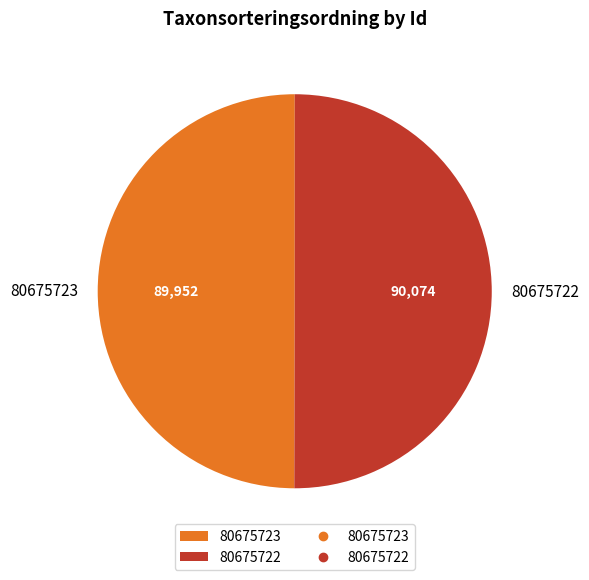

True or false: 80675722 accounts for 63% of the total.

False